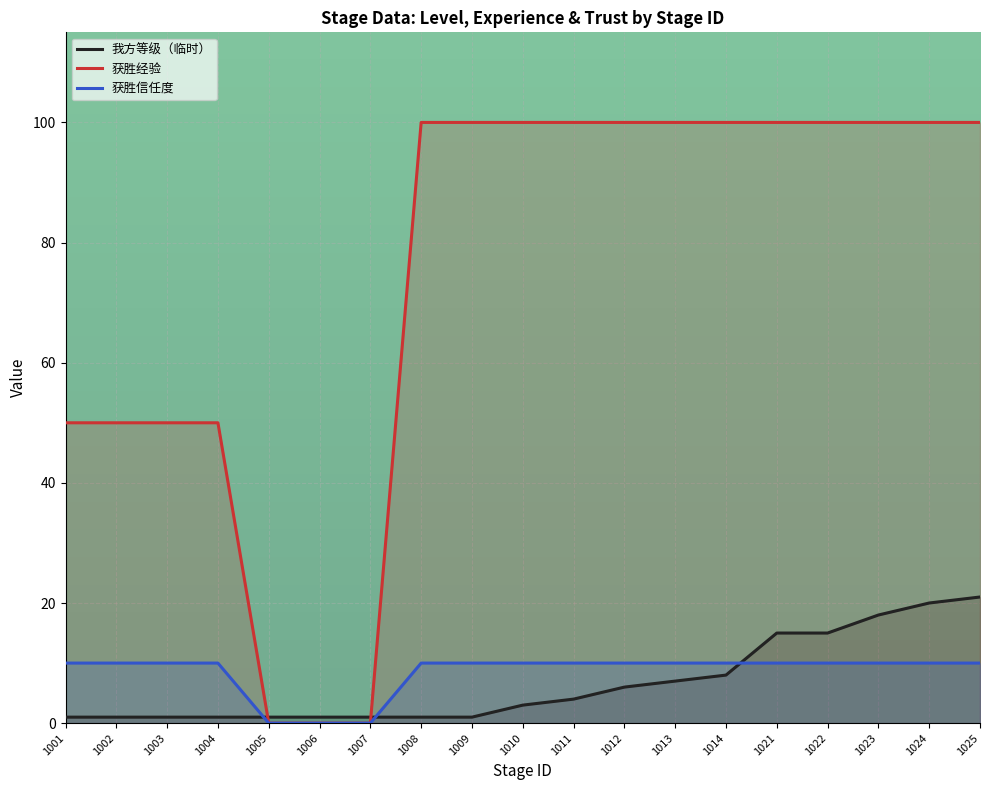

What is the difference between the second highest and minimum values in the 我方等级（临时） series?

19